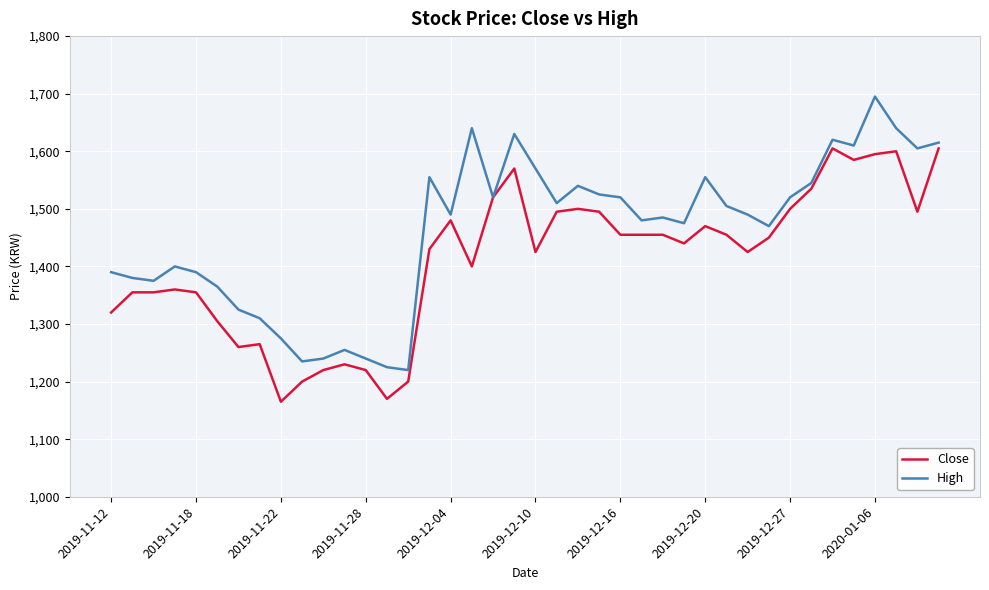

What is the minimum value for Close?

1165